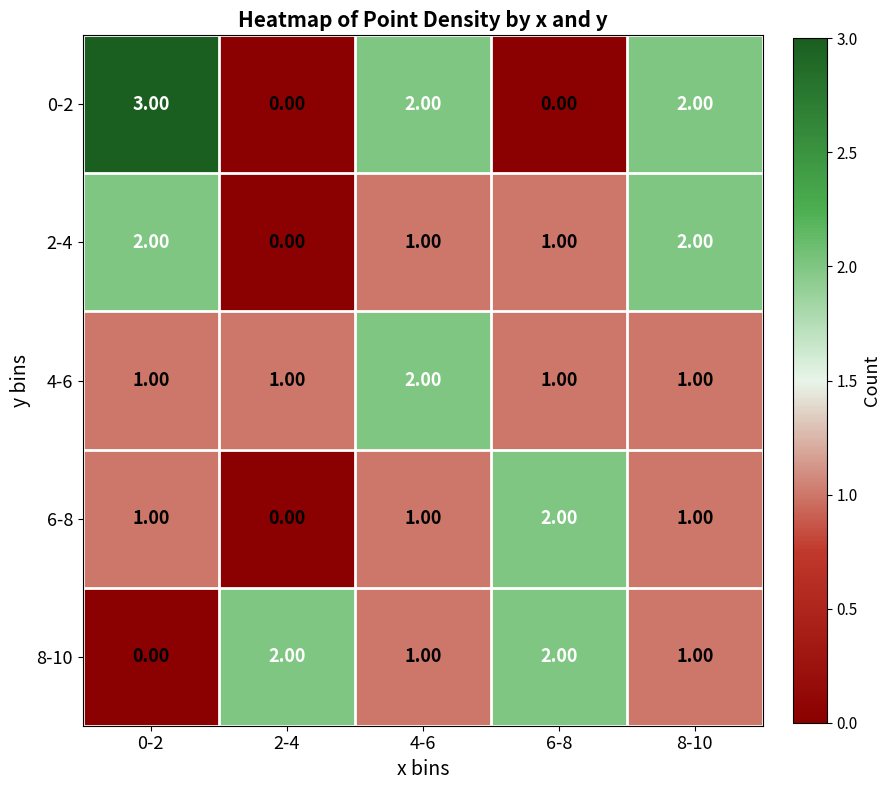

How many values in the 8-10 series are below 1?

1